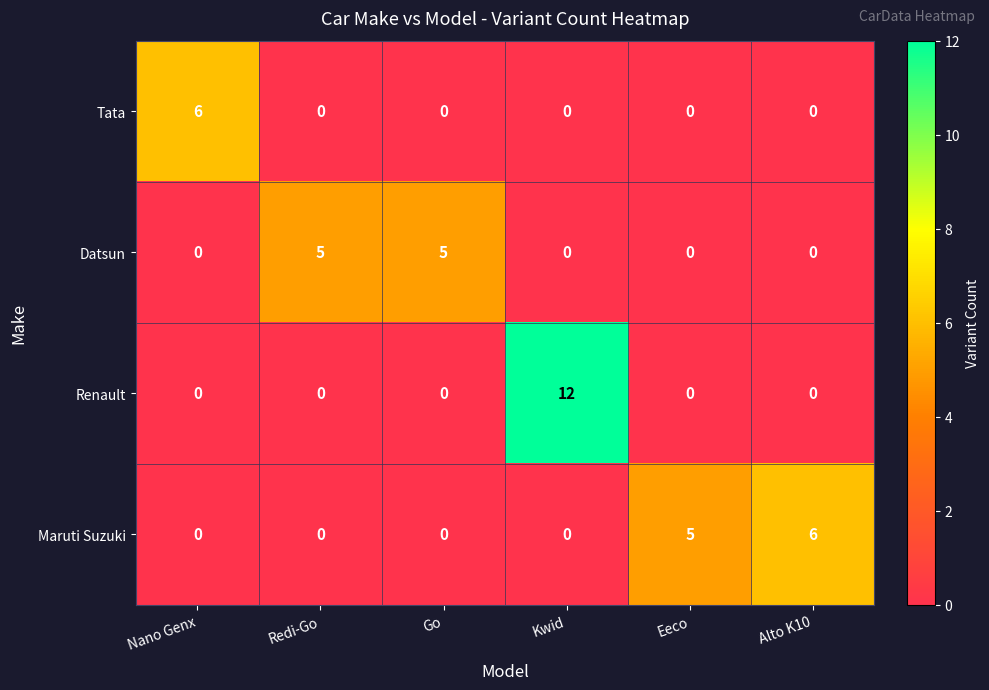

What is the difference between the second highest and minimum values in the Datsun series?

5